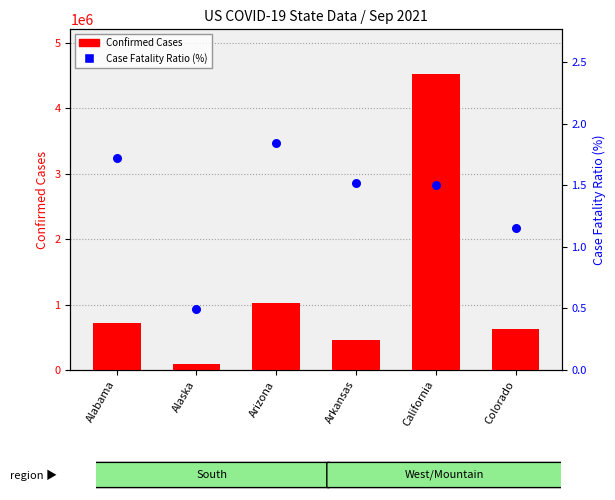

What are all the series names shown in the legend?

Confirmed Cases, Case Fatality Ratio (%)